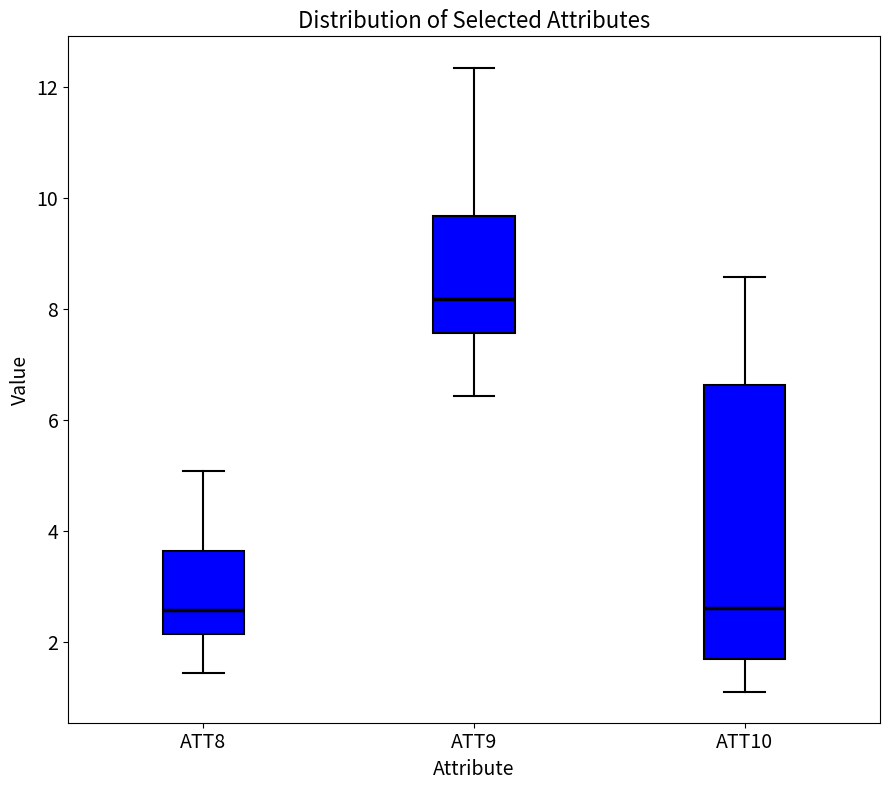

Comparing the boxes themselves (not the whiskers), which one is the tallest?

ATT10